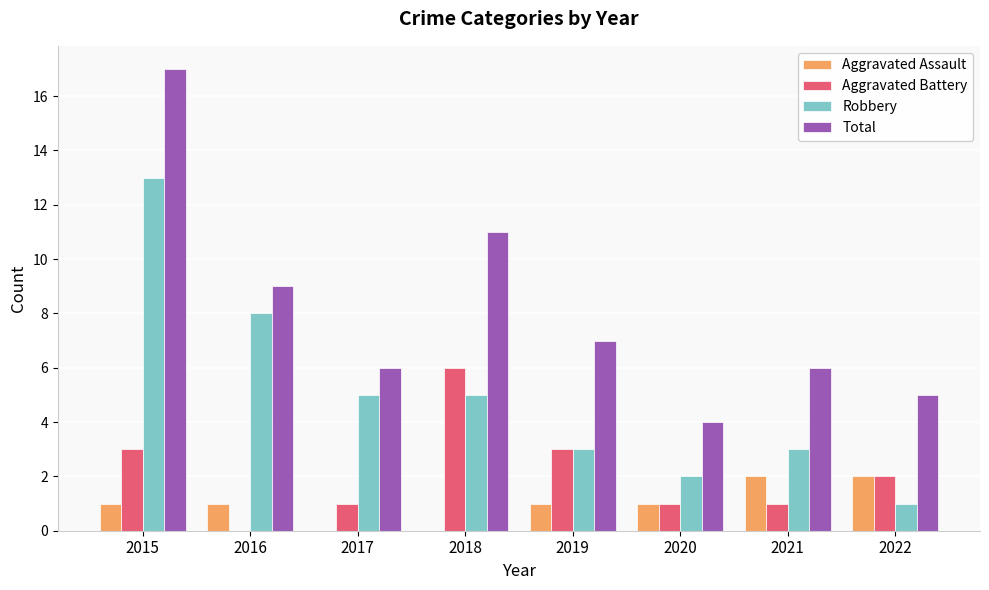

Is it true that Robbery equals 7 at 2018?

False